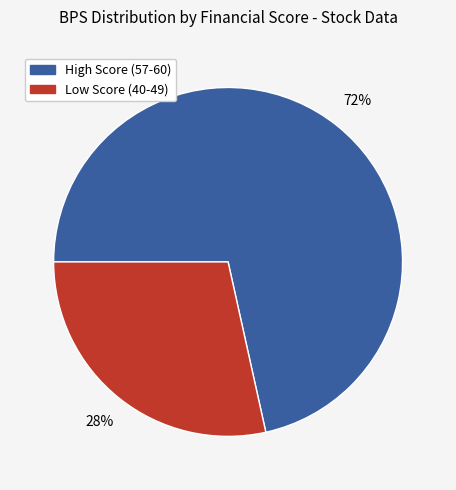

Is there a majority slice in this chart?

Yes